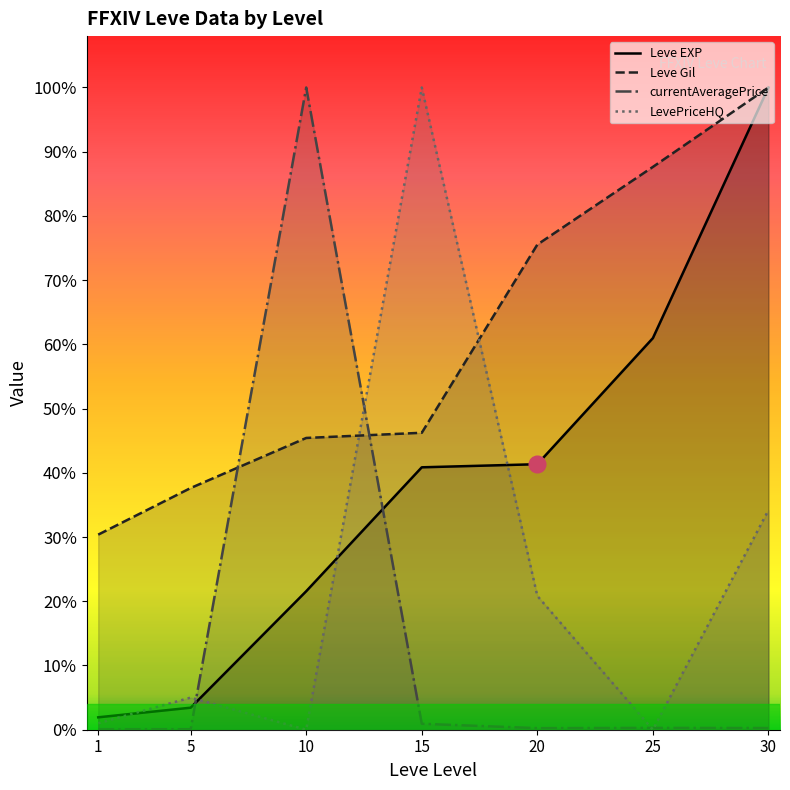

Reading left to right, extract all data points from this chart.

Leve EXP: 1=0.0	5=0.0	10=0.2	15=0.4	20=0.4	25=0.6	30=1.0
Leve Gil: 1=0.3	5=0.4	10=0.5	15=0.5	20=0.8	25=0.9	30=1.0
currentAveragePrice: 1=0.0	5=0.0	10=1.0	15=0.0	20=0.0	25=0.0	30=0.0
LevePriceHQ: 1=0.0	5=0.1	10=0.0	15=1.0	20=0.2	25=0.0	30=0.3